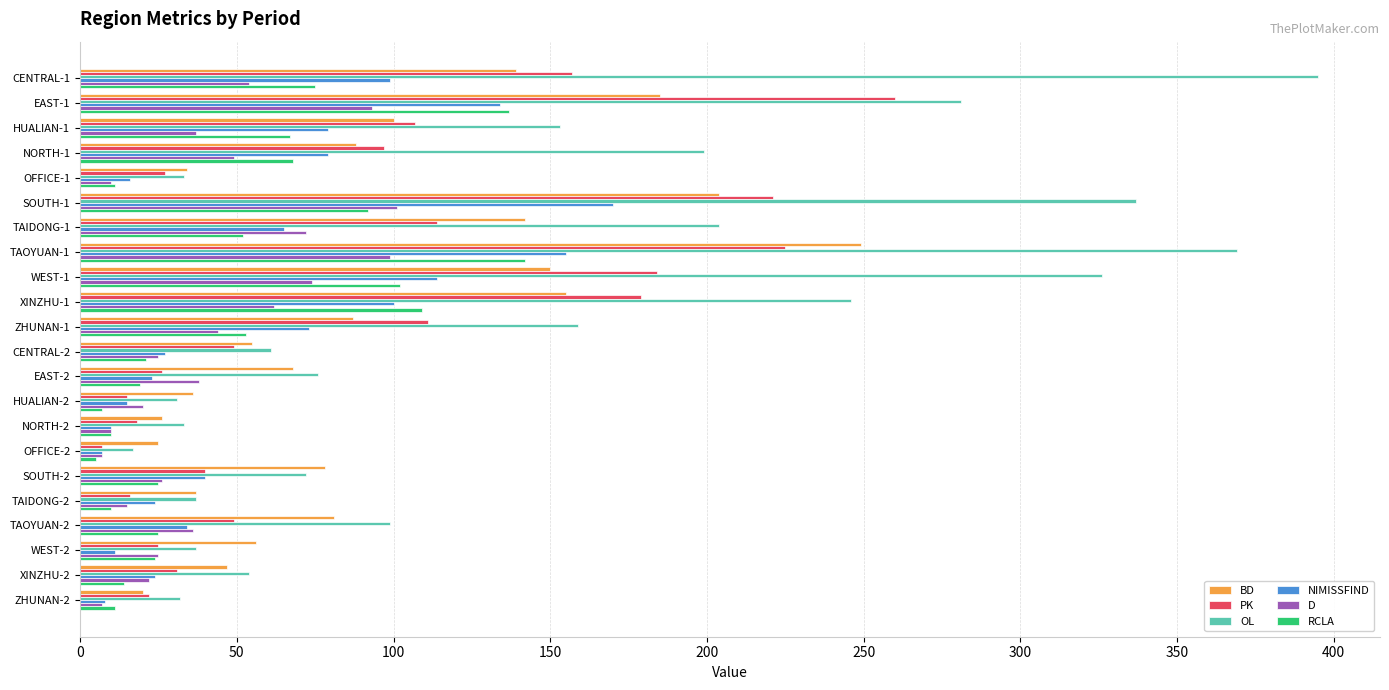

What is the average value of the NIMISSFIND series?

59